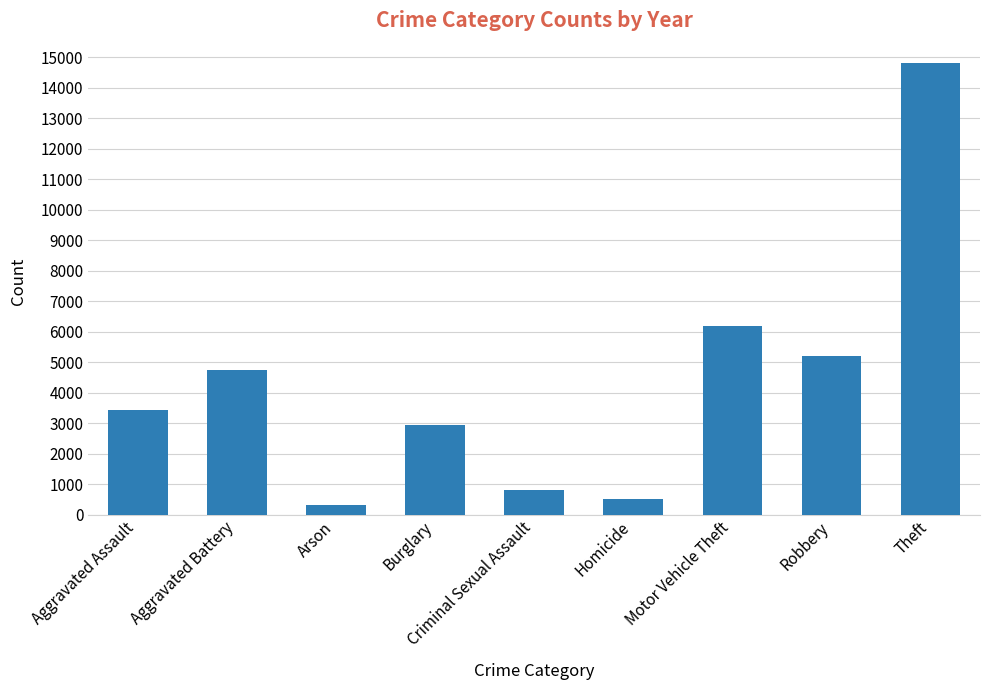

Reading left to right, list all the values displayed in this chart.

Aggravated Assault=3429	Aggravated Battery=4733	Arson=303	Burglary=2953	Criminal Sexual Assault=791	Homicide=513	Motor Vehicle Theft=6176	Robbery=5198	Theft=14801